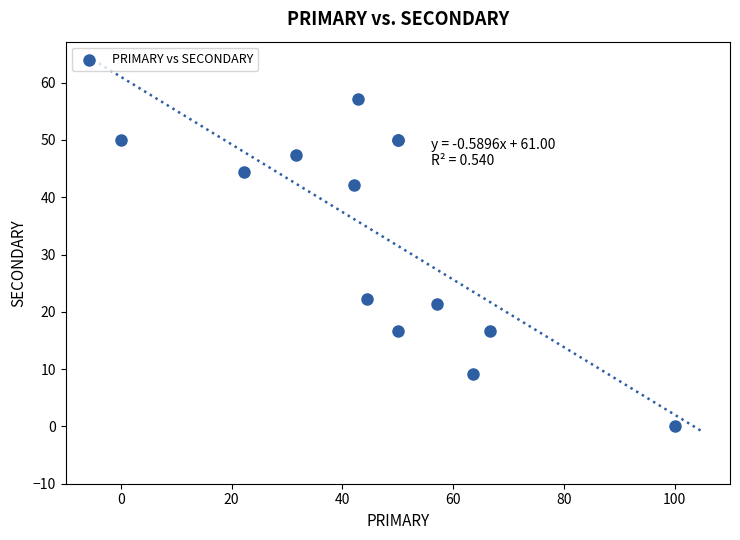

What Y value in the scatter plot is closest to 28?

22.2